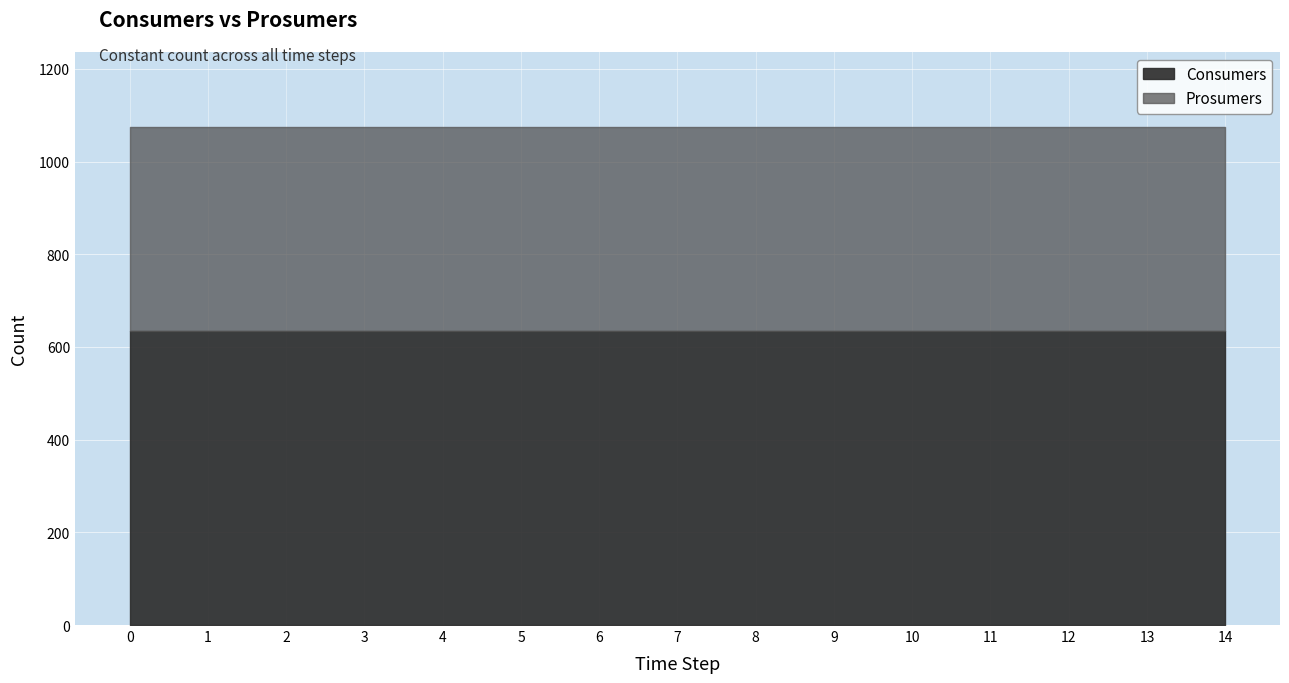

True or false: Consumers and Prosumers cross at least once.

False